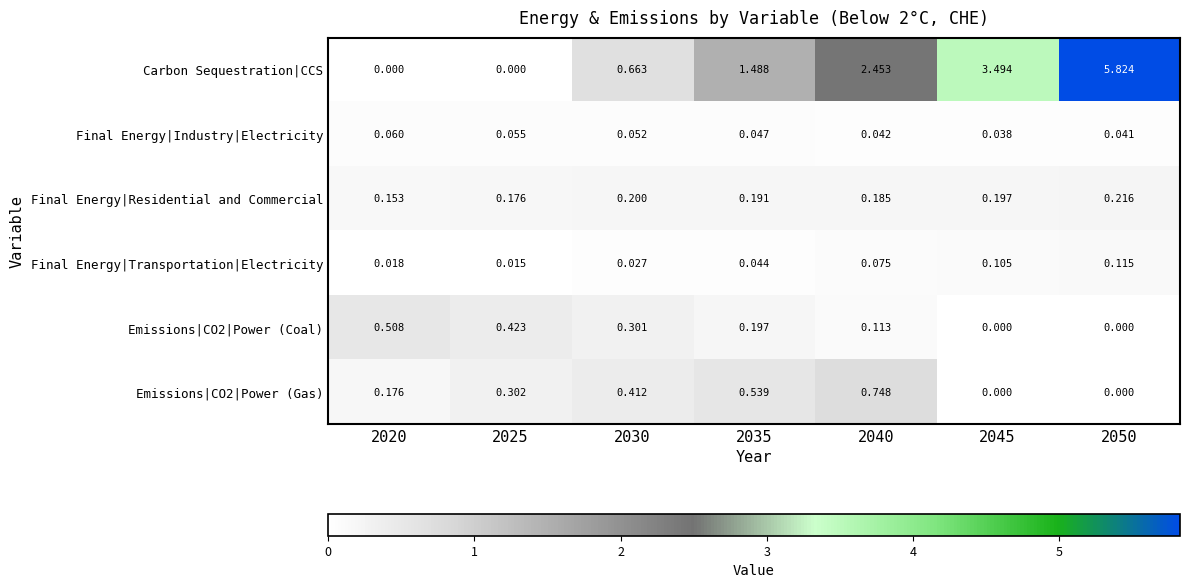

Rank the series by their maximum value, from lowest to highest.

Final Energy|Industry|Electricity, Final Energy|Transportation|Electricity, Final Energy|Residential and Commercial, Emissions|CO2|Power (Coal), Emissions|CO2|Power (Gas), Carbon Sequestration|CCS